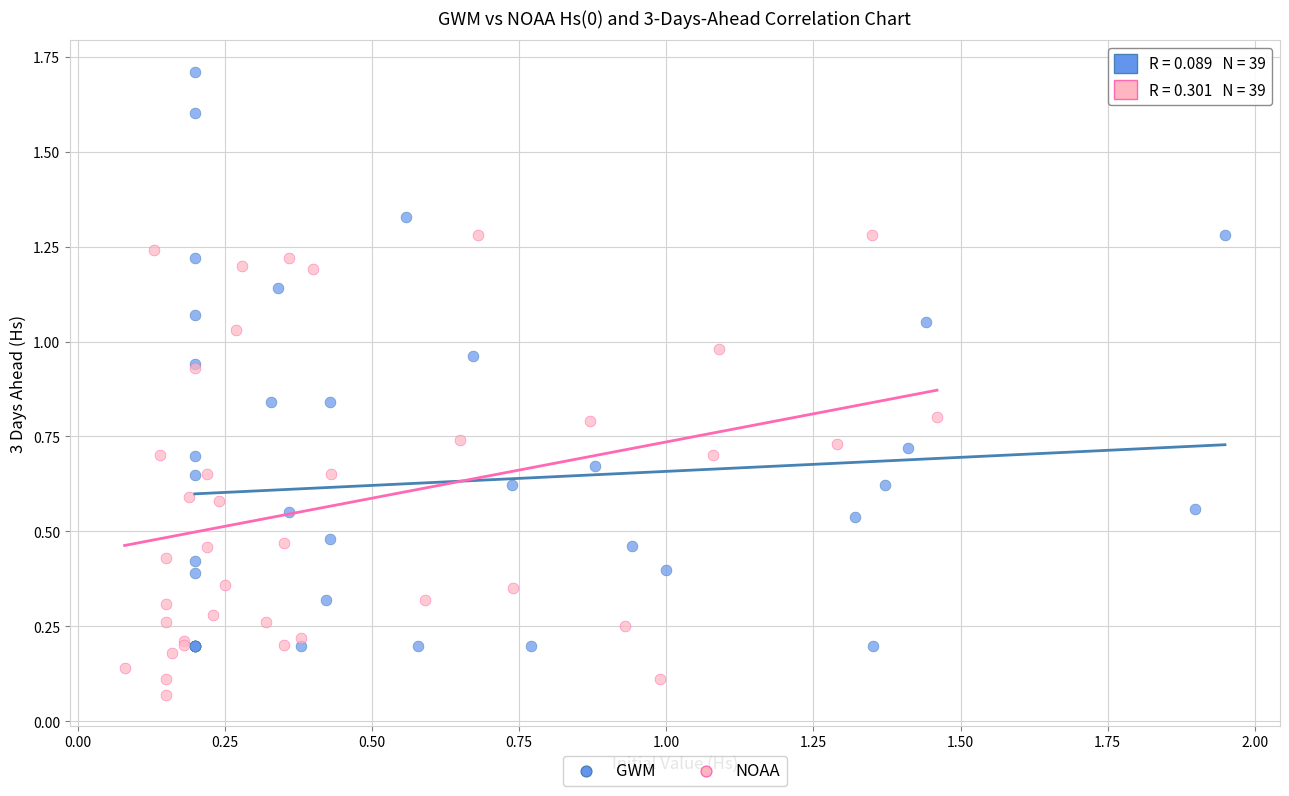

Which series reaches the minimum Y coordinate?

NOAA